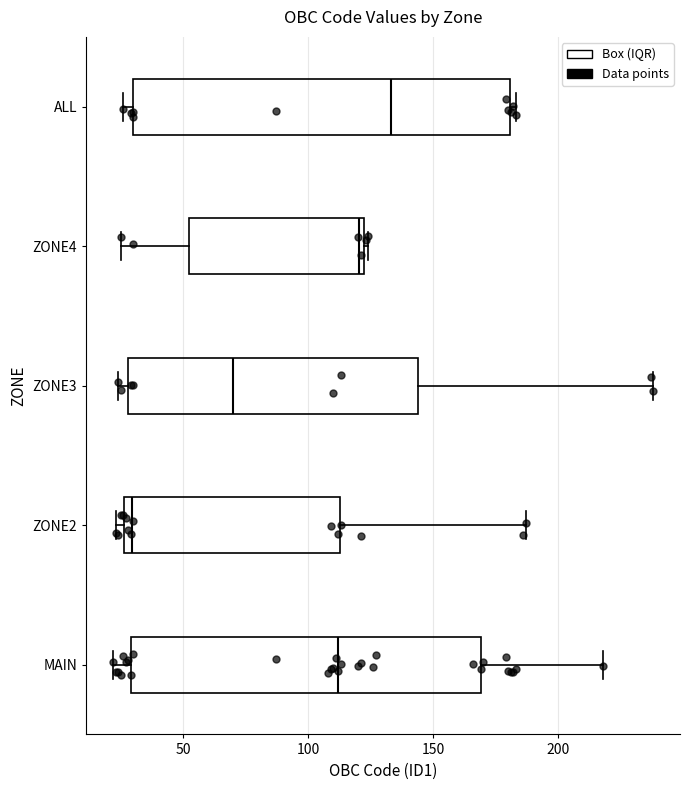

Which box's median line is the furthest to the left?

ZONE2